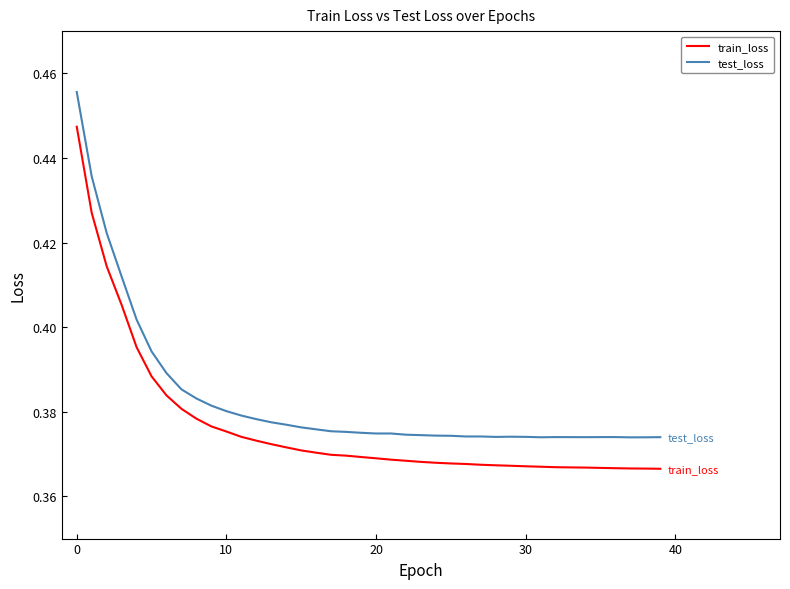

Which series has the largest total across all categories?

test_loss